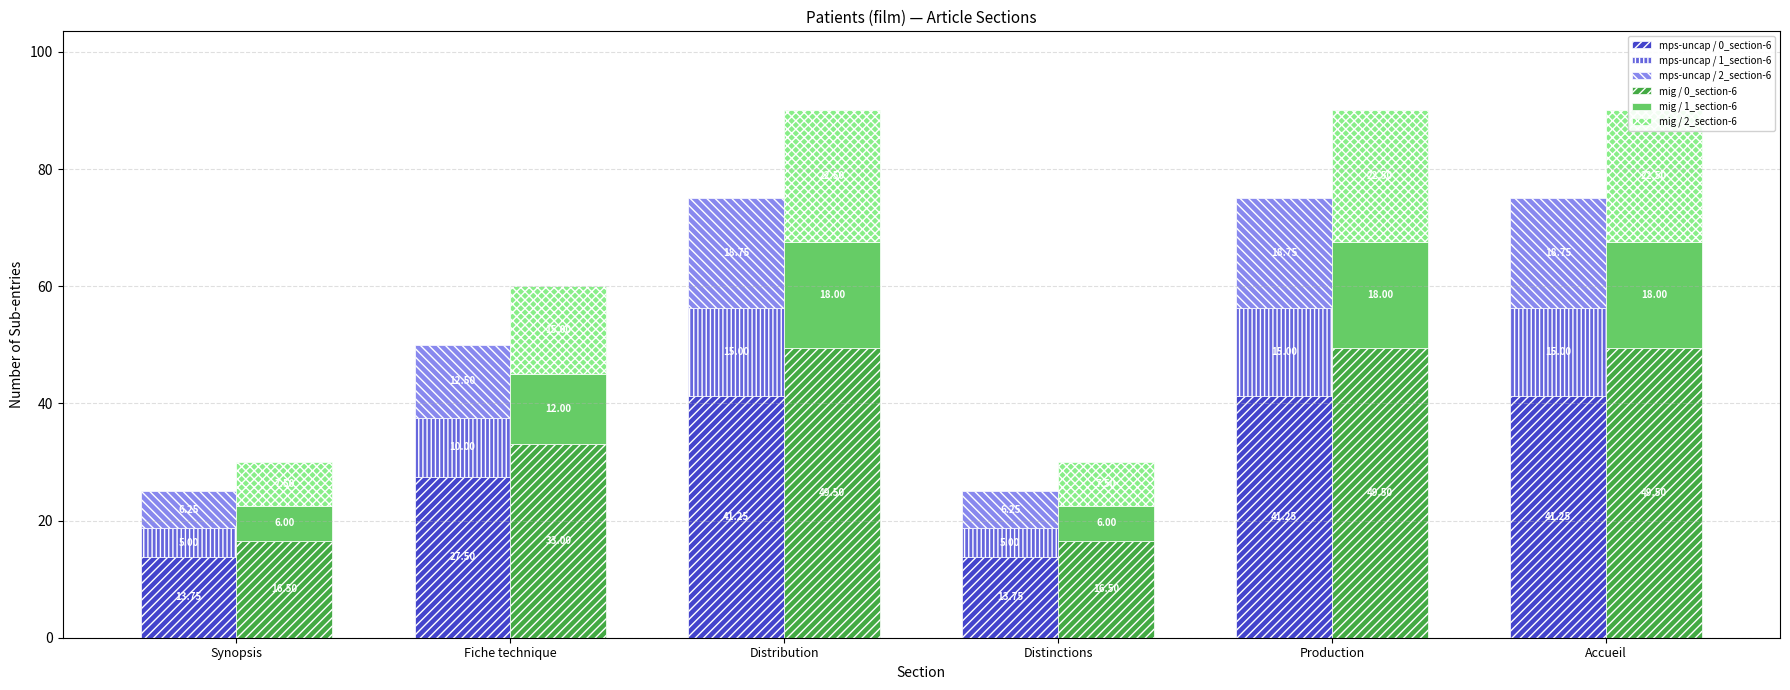

What is the sum of the mig / 1_section-6 values at Fiche technique and Distinctions?

18.0